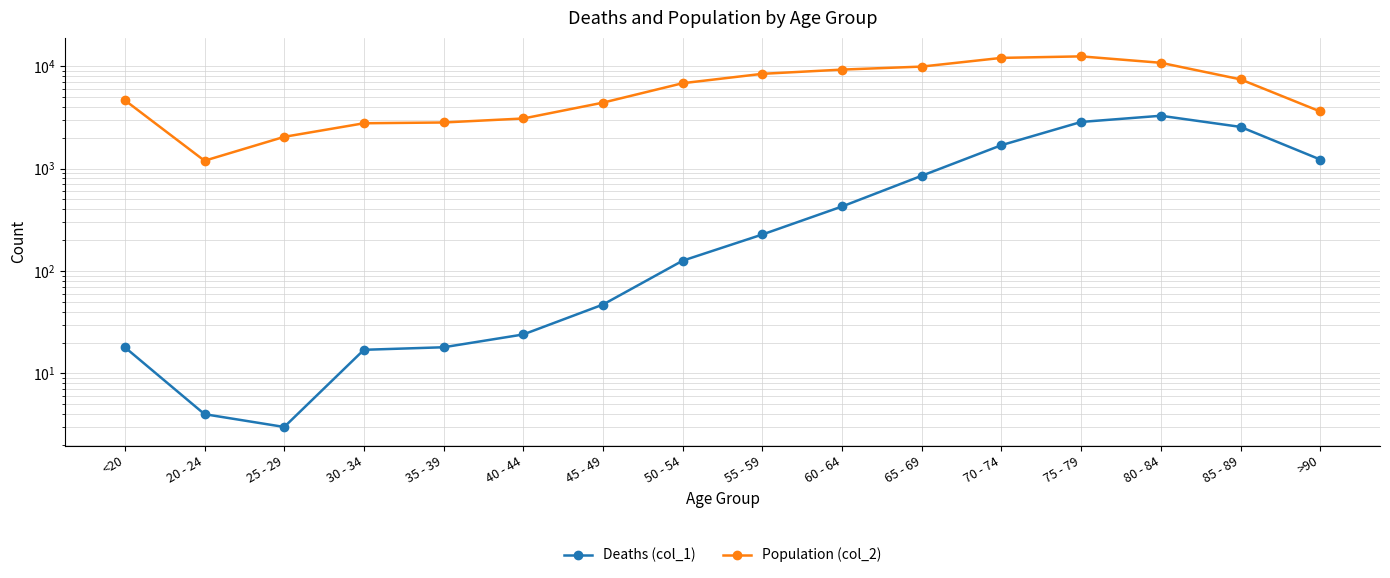

What is the approximate value of Deaths (col_1) at 80 - 84, to the nearest 100?

3300